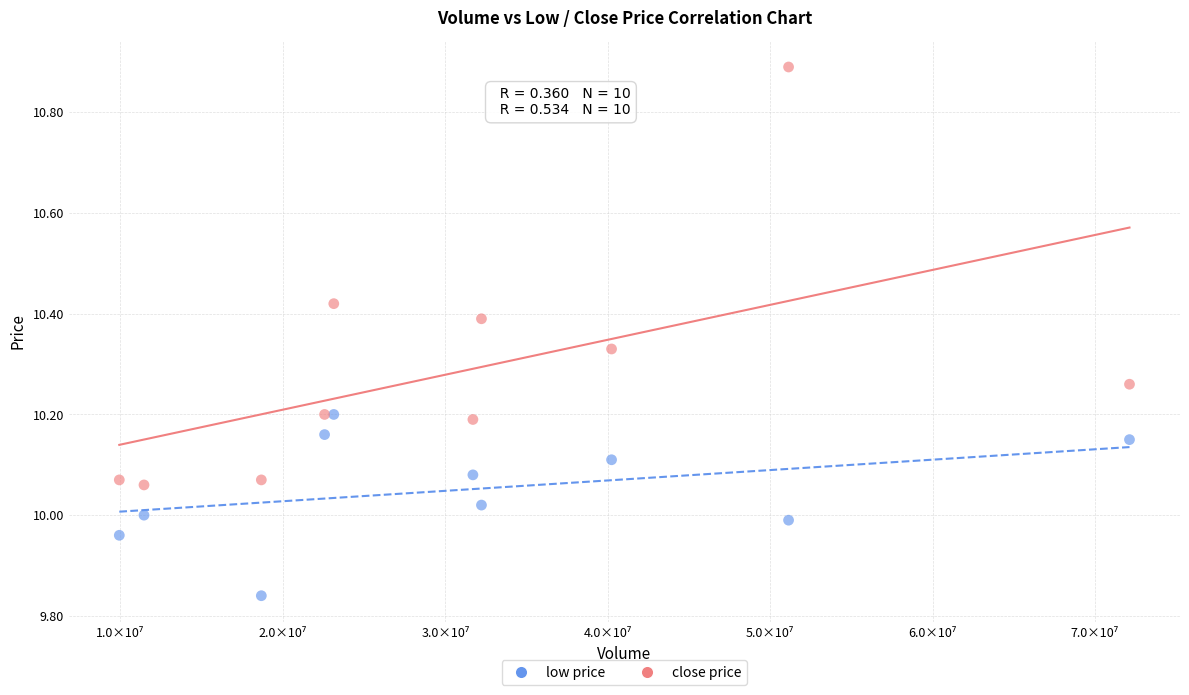

What are all the series names shown in the legend?

low price, close price